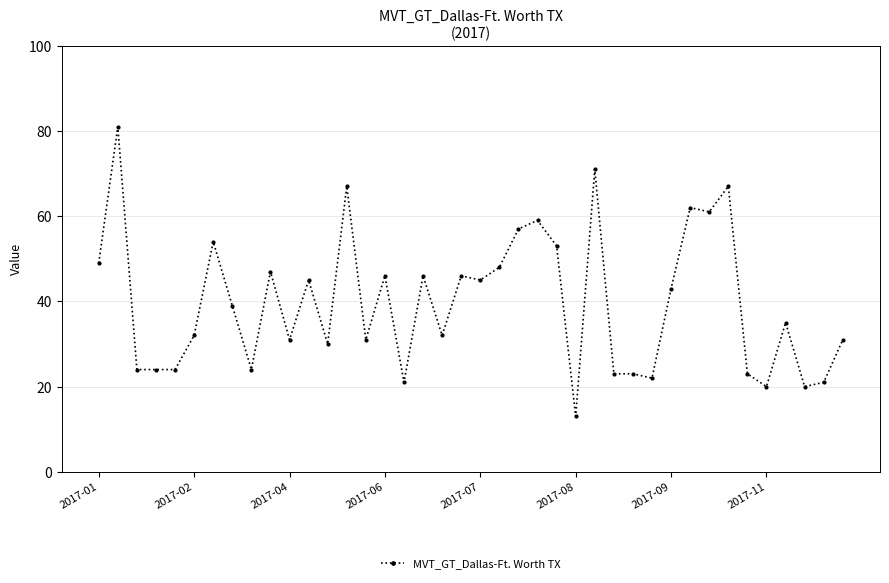

What is the smallest value displayed?

13